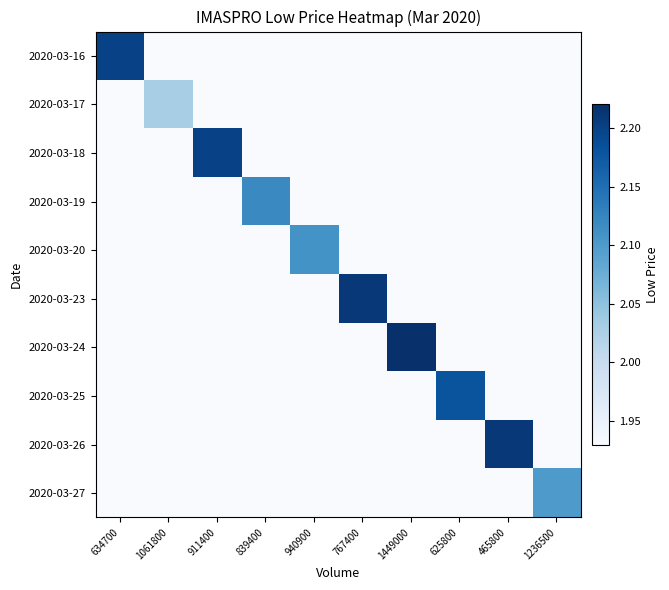

Which category has the lowest value across all series?

1061800